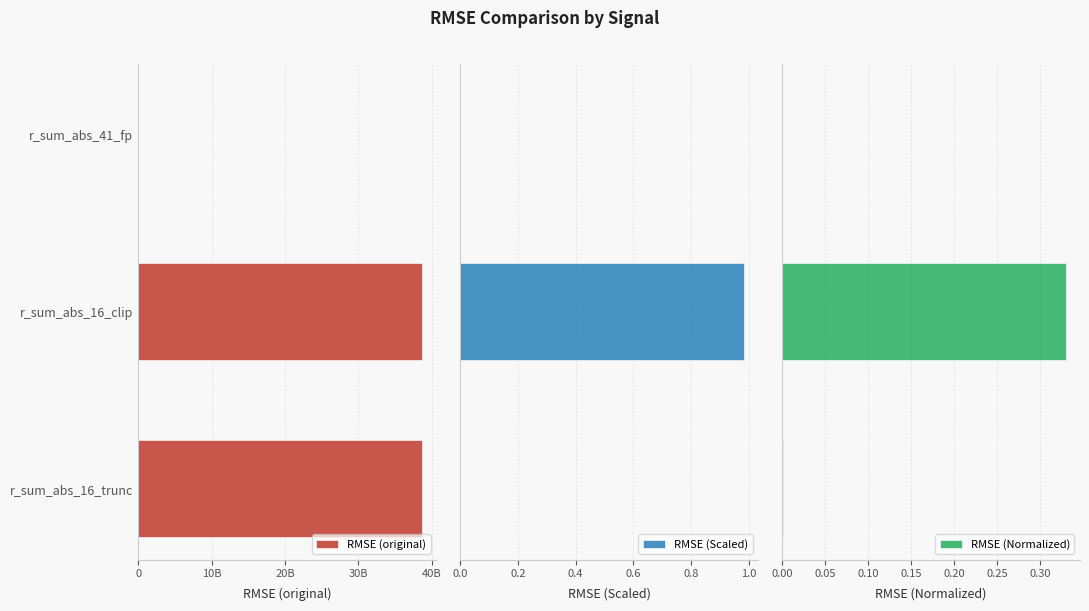

Rank the series at r_sum_abs_41_fp from lowest to highest value.

RMSE (original), RMSE (Scaled), RMSE (Normalized)